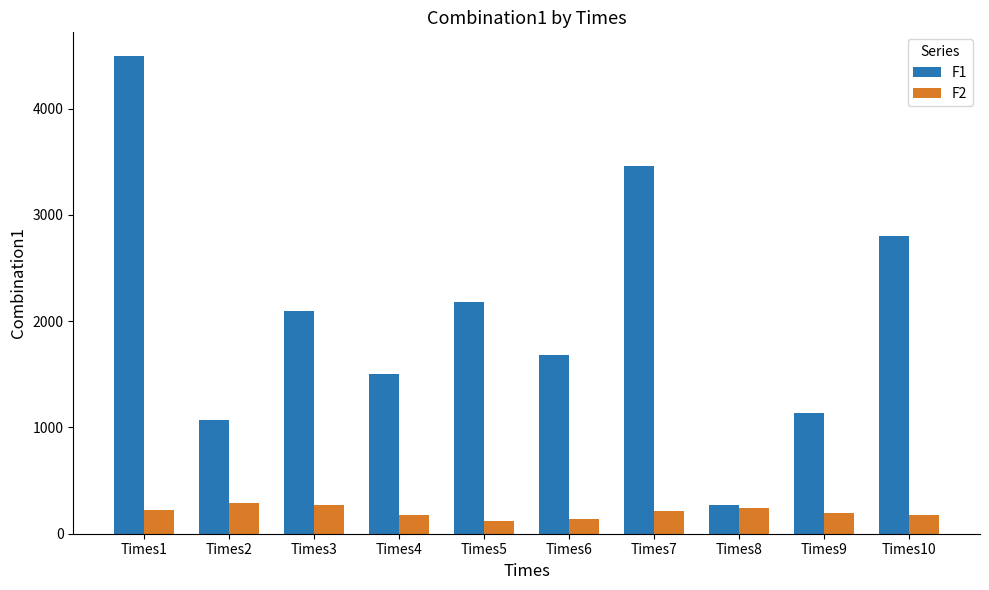

What is the sum of the F1 values at Times10 and Times8?

3072.5